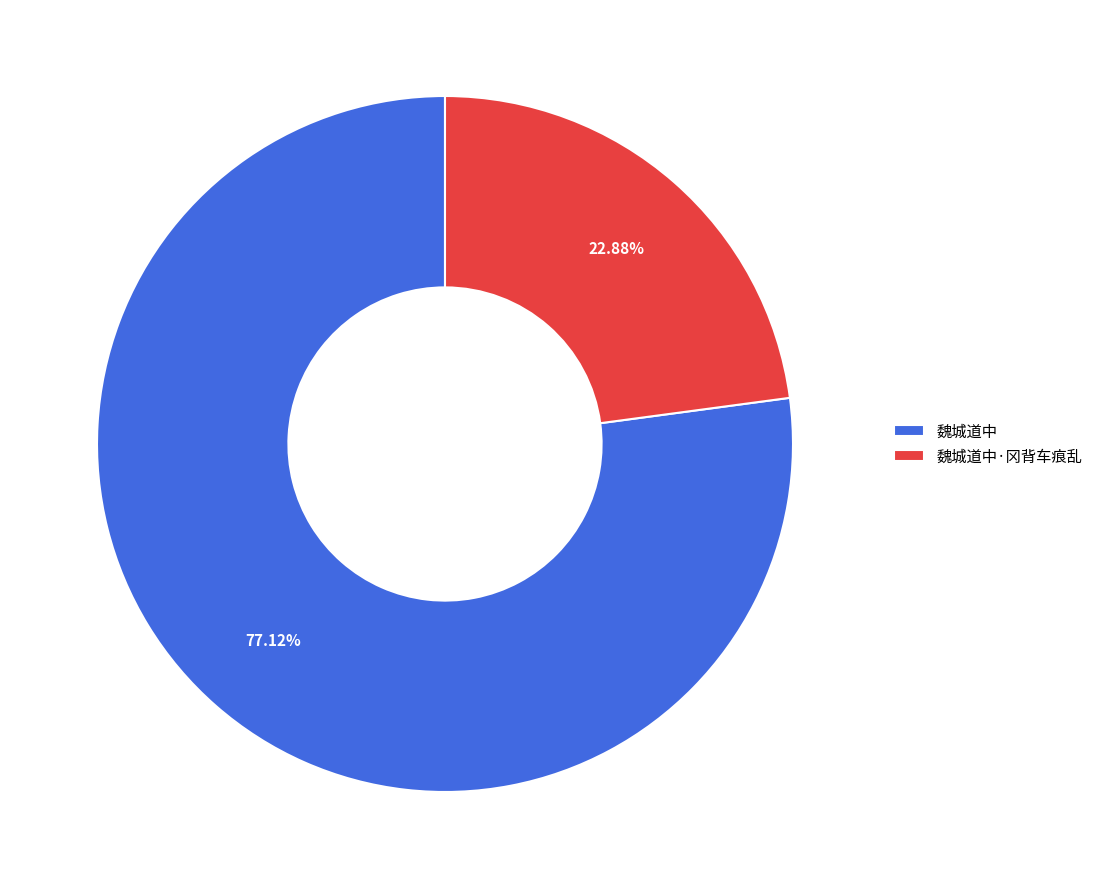

What is the ratio of the value at 魏城道中·冈背车痕乱 to the value at 魏城道中?

0.3